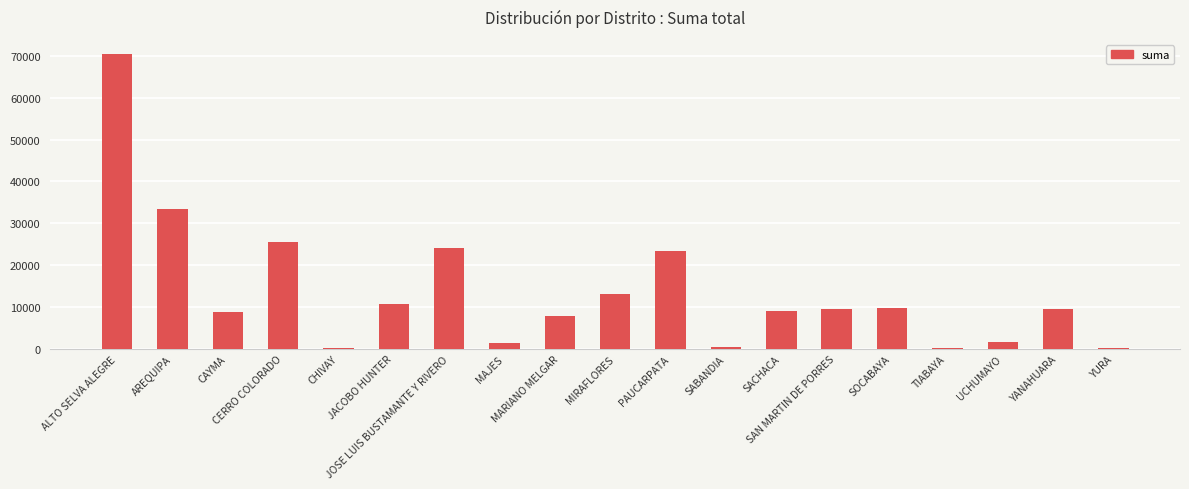

What is the greatest value displayed?

70312.3